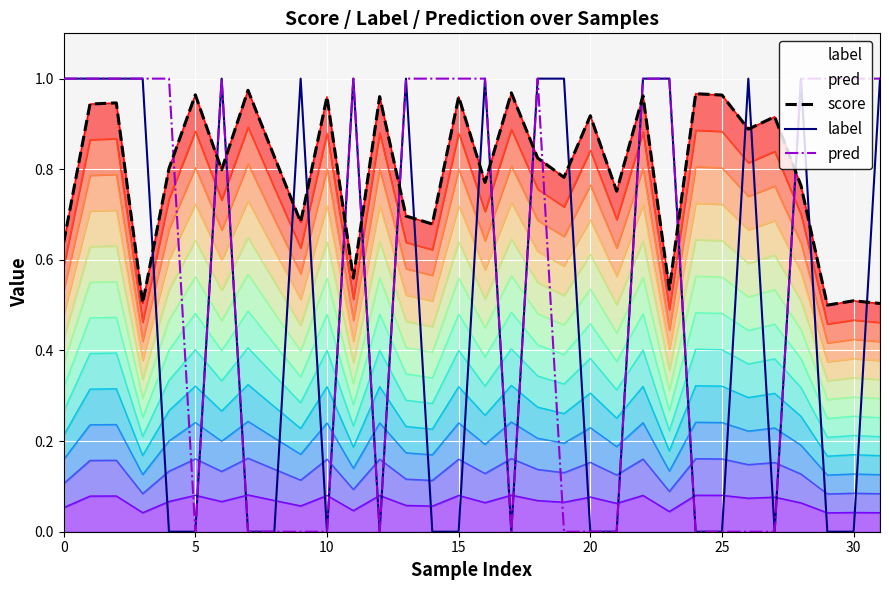

Between 31 and 21, which is larger?

21